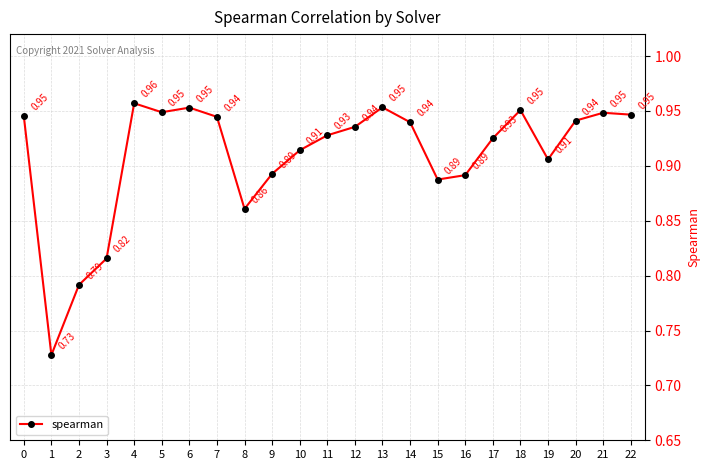

What is the difference between the values at 3 and 7?

0.1